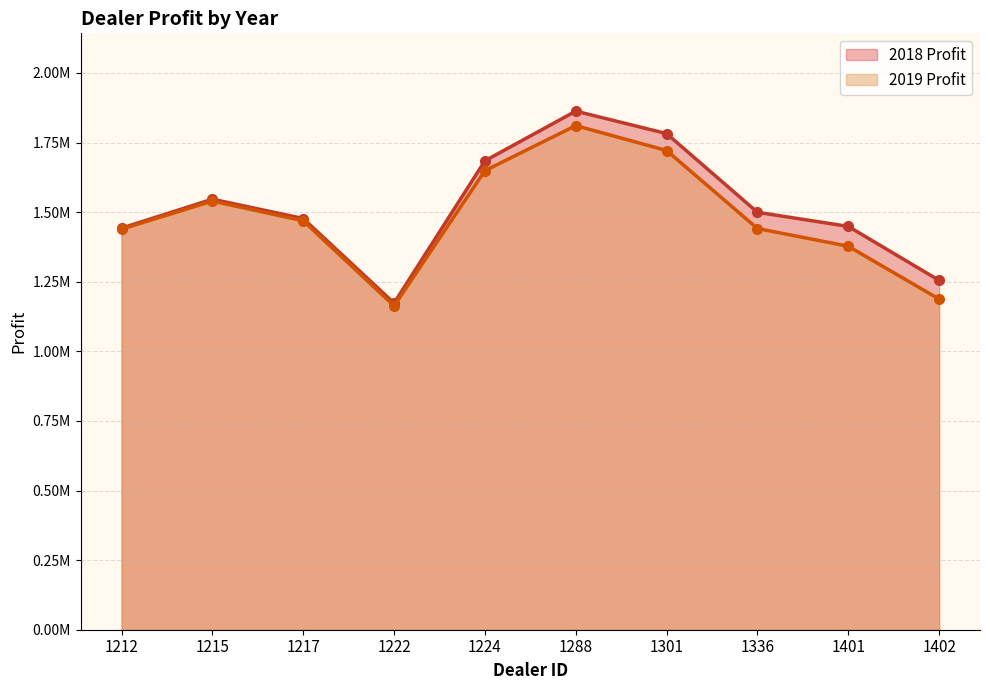

Reading right to left, extract all data points from this chart.

2018 Profit: 1402=1254783.5	1401=1448764.8	1336=1499372.0	1301=1782083.8	1288=1862804.0	1224=1684246.0	1222=1173165.0	1217=1477022.5	1215=1546386.2	1212=1442501.0
2019 Profit: 1402=1187612.5	1401=1377400.0	1336=1441162.5	1301=1721337.5	1288=1810750.0	1224=1648825.0	1222=1163362.5	1217=1468762.5	1215=1539600.0	1212=1438925.0